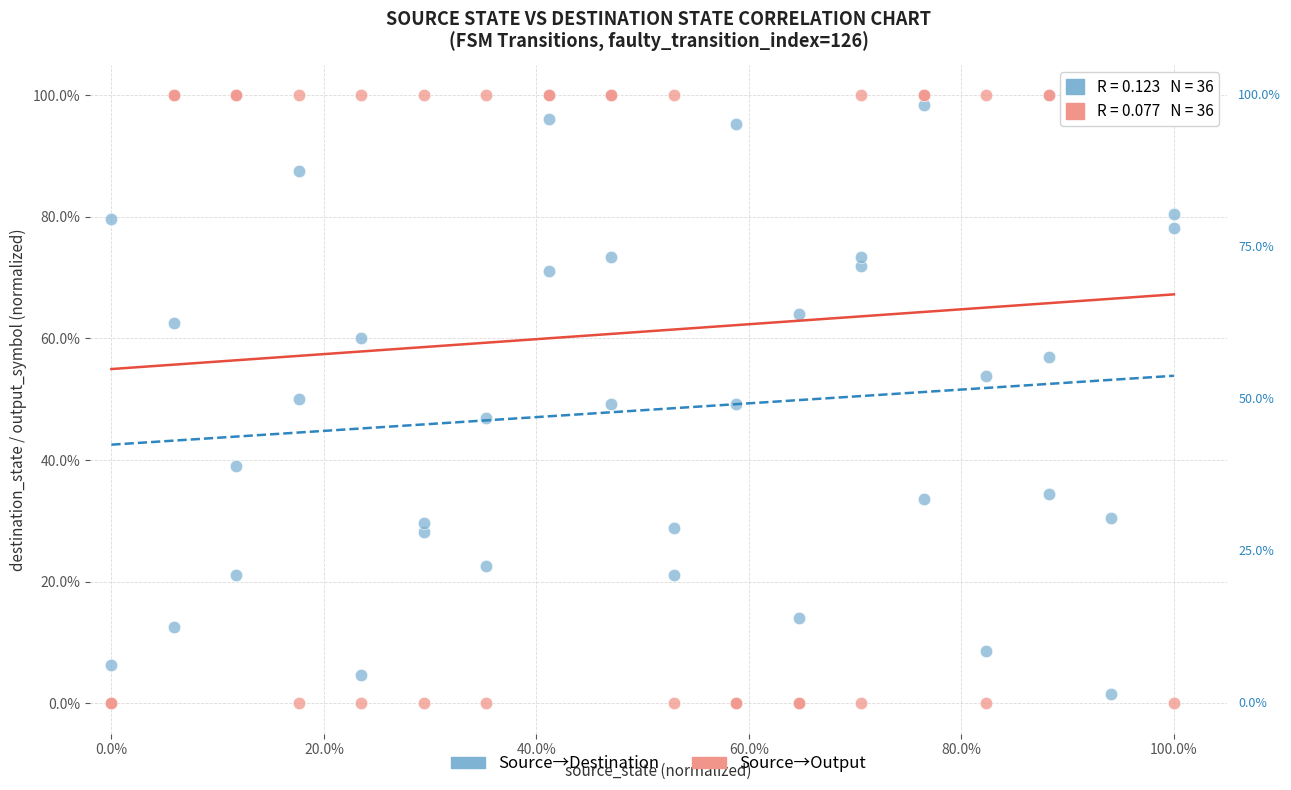

Which series contains the lowest Y value?

Source→Output